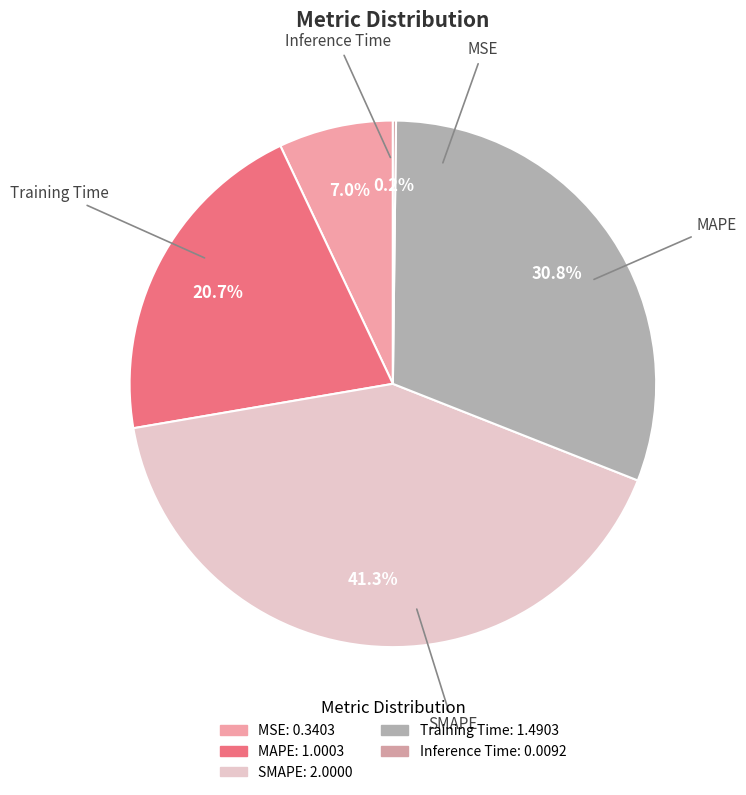

What percentage do MSE and Training Time together represent?

37.8%